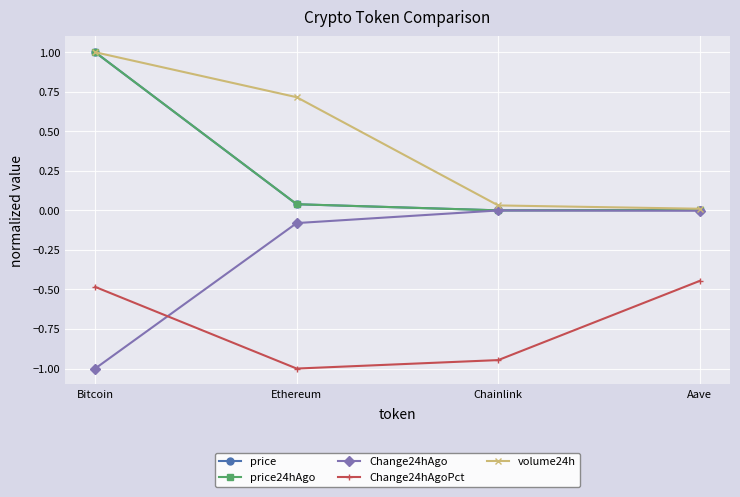

What is the sum of all Change24hAgo values?

-1.1